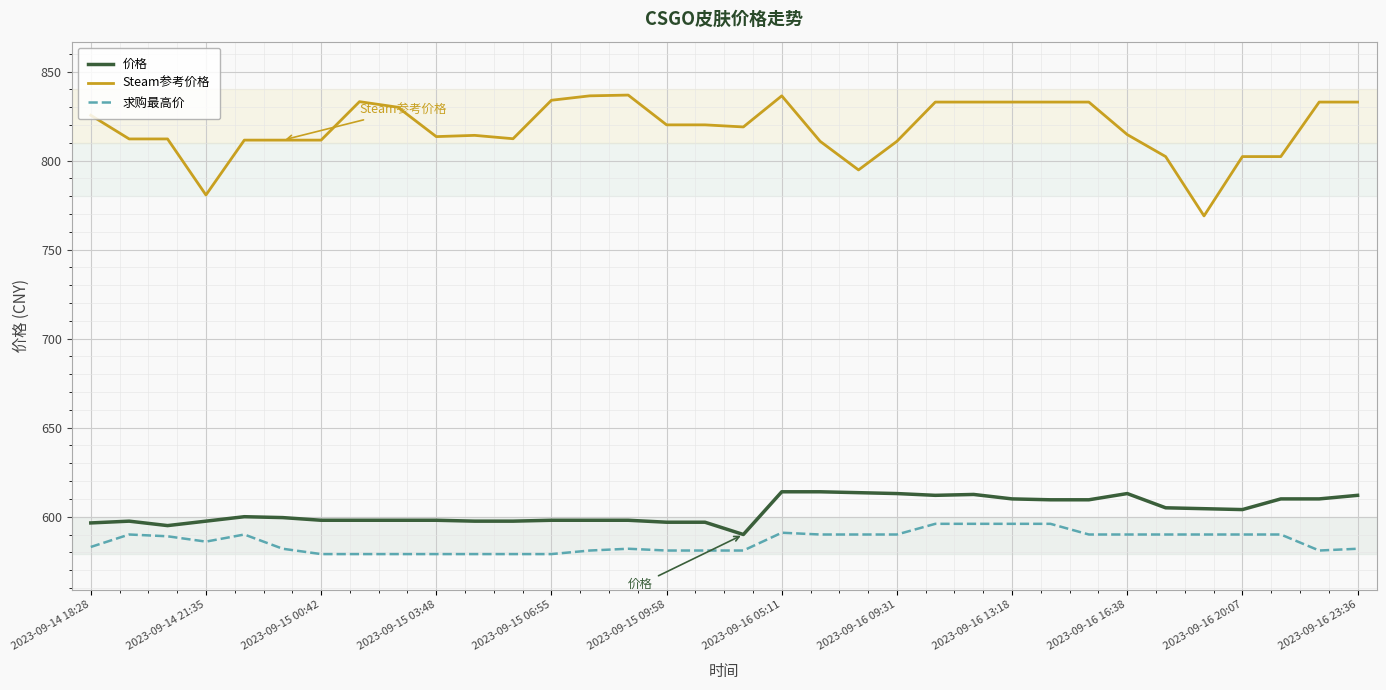

What is the maximum value for 求购最高价?

596.0